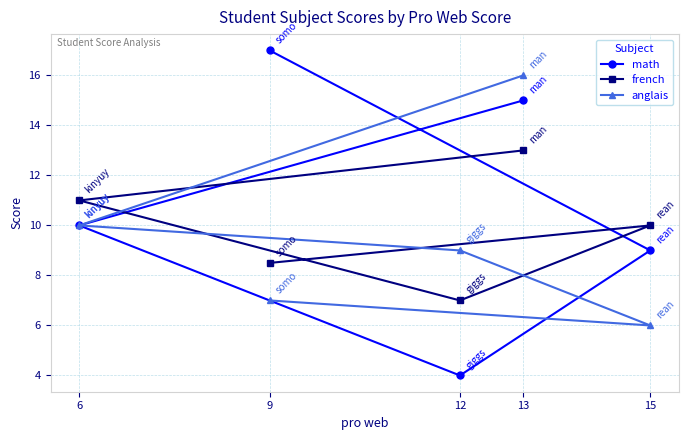

At how many categories does at least one series exceed 6?

5